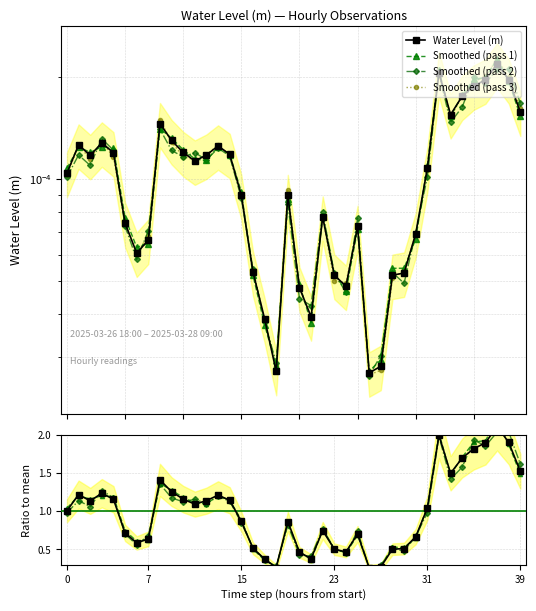

What is the label of the 8th point from the right?

32